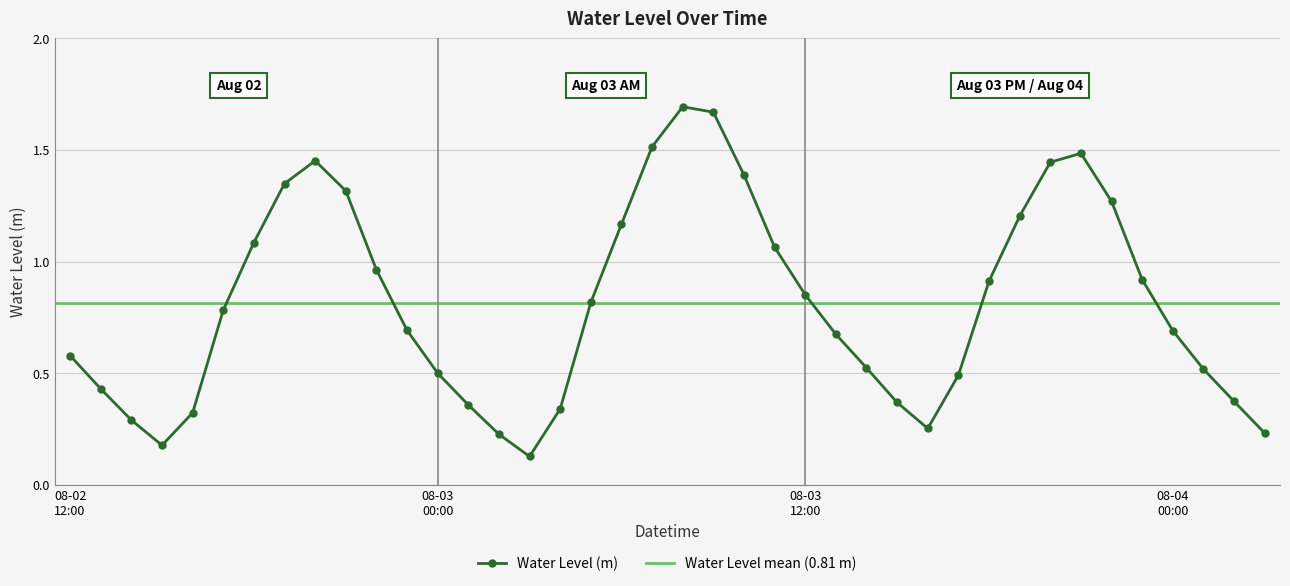

What is the maximum value shown in the chart?

1.7